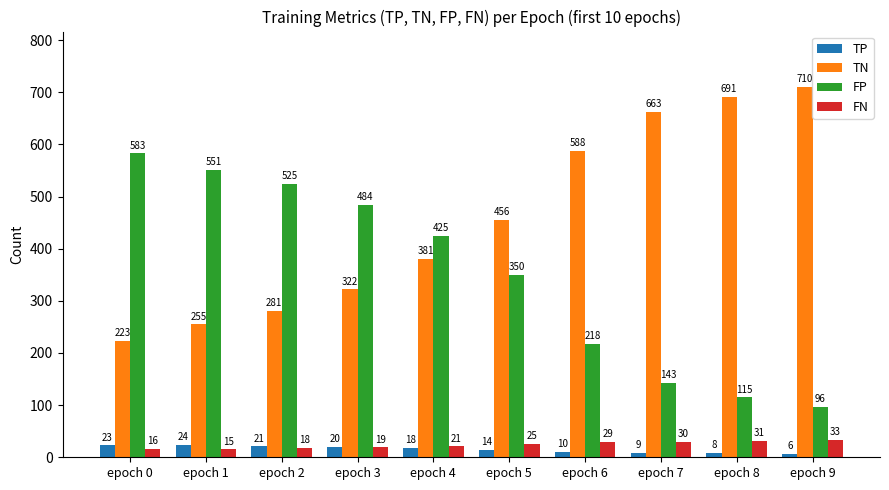

What is the difference between the maximum and minimum values in the TP series?

18